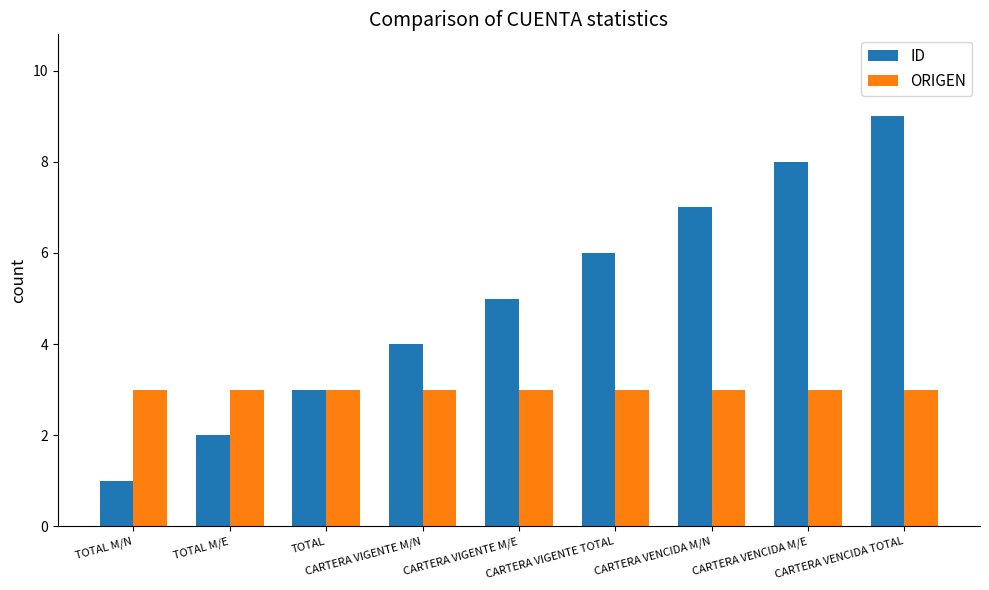

Rank the series by their maximum value, from highest to lowest.

ID, ORIGEN